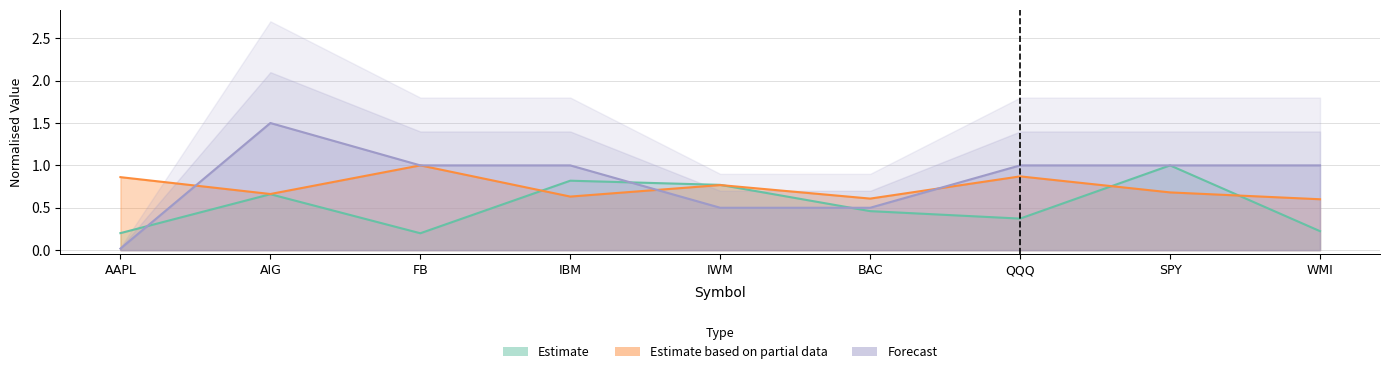

Reading left to right, extract all data points from this chart.

col_2: AAPL=0.2	AIG=0.7	FB=0.2	IBM=0.8	IWM=0.8	BAC=0.5	QQQ=0.4	SPY=1.0	WMI=0.2
col_6: AAPL=0.9	AIG=0.7	FB=1.0	IBM=0.6	IWM=0.8	BAC=0.6	QQQ=0.9	SPY=0.7	WMI=0.6